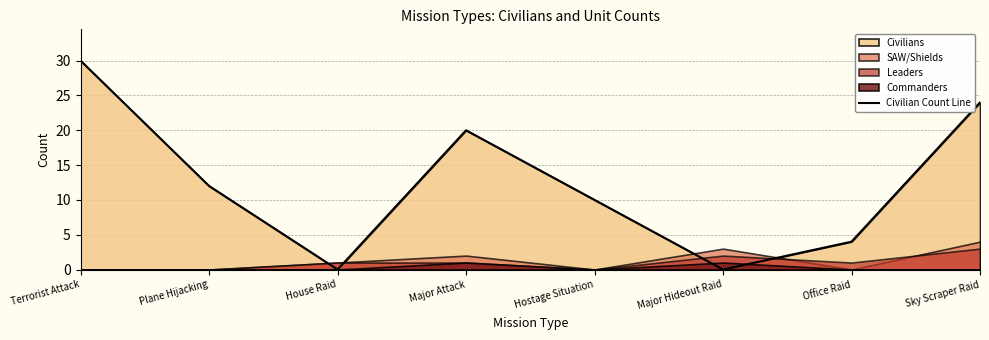

What is the sum of all values?

100